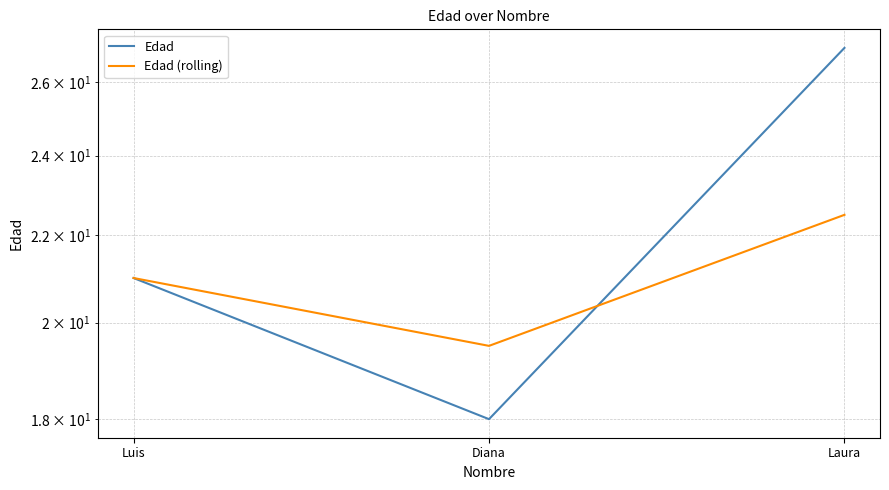

Rank the series at Diana from lowest to highest value.

Edad, Edad (rolling)